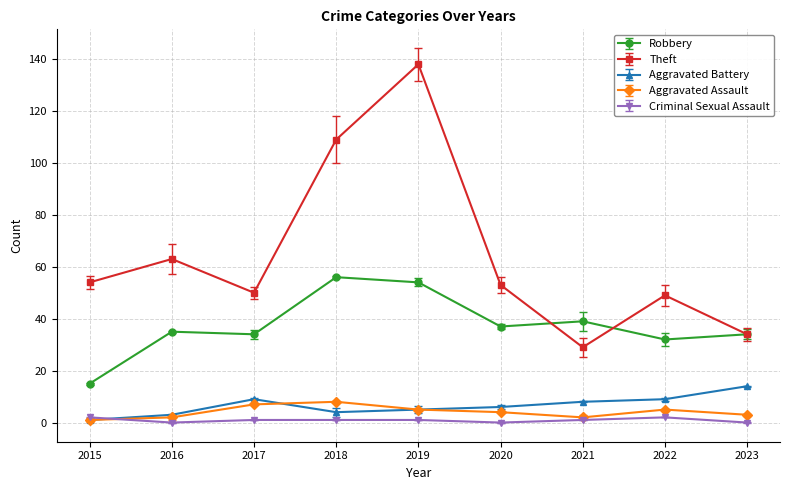

Between 2016 and 2019, which series saw the biggest shift?

Theft